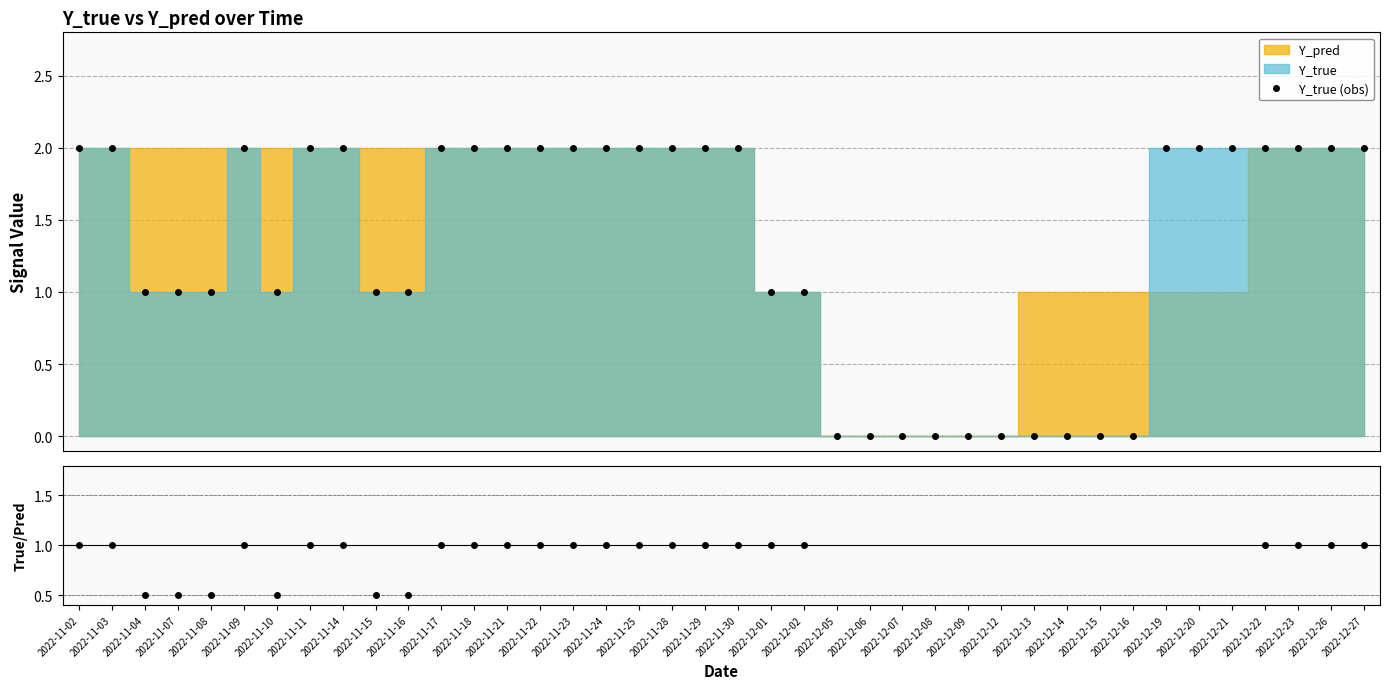

What is the difference between the maximum and minimum values?

2